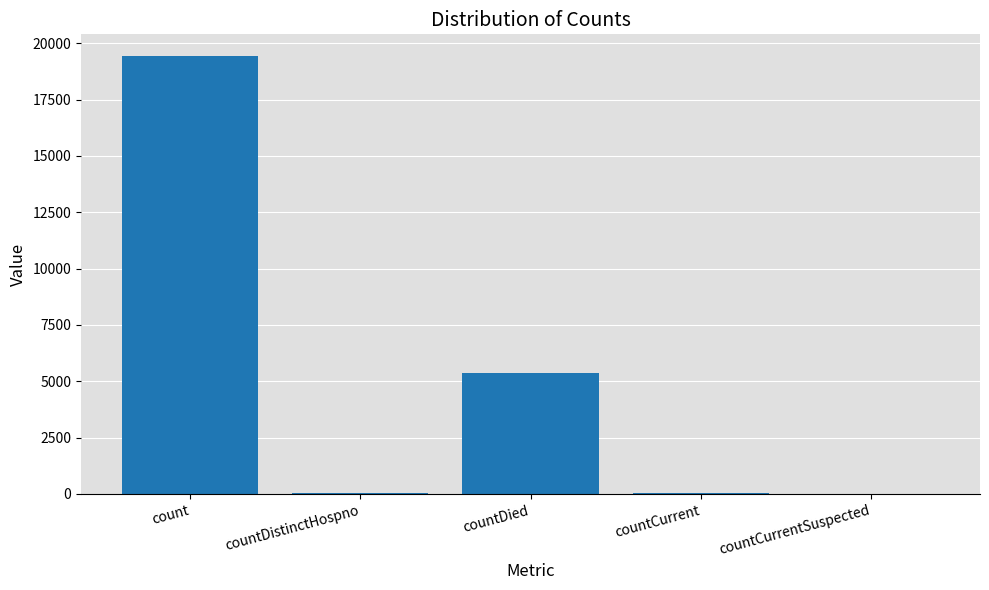

How many data points does each series have?

5